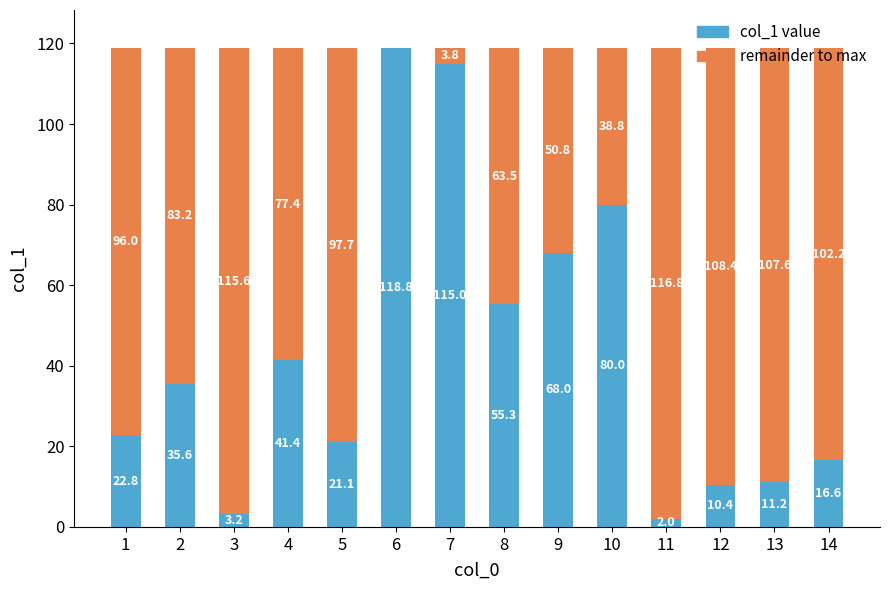

At which label does col_1 value reach its peak?

6